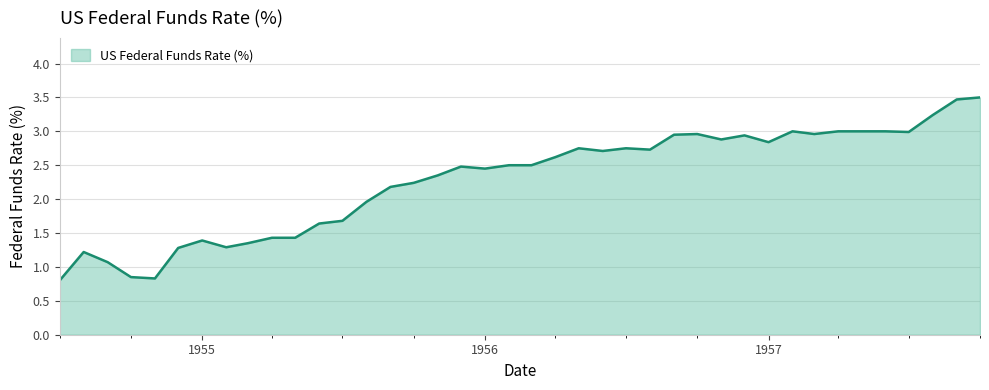

What is the maximum value shown in the chart?

3.5